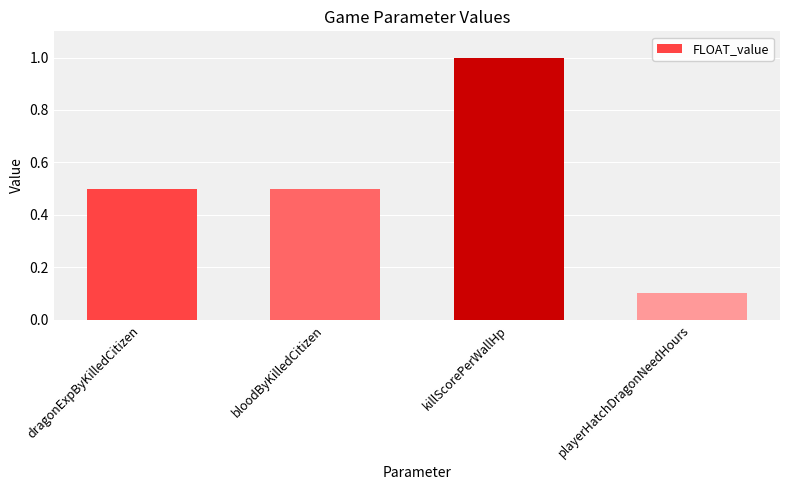

Read the value at playerHatchDragonNeedHours.

0.1